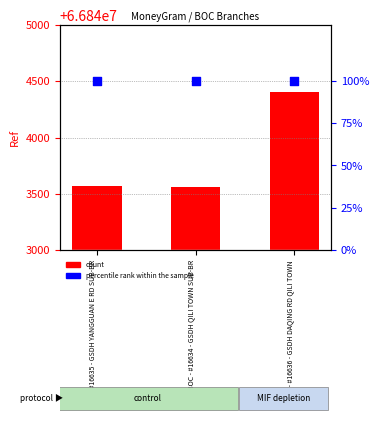

What are all the series names shown in the legend?

count, percentile rank within the sample